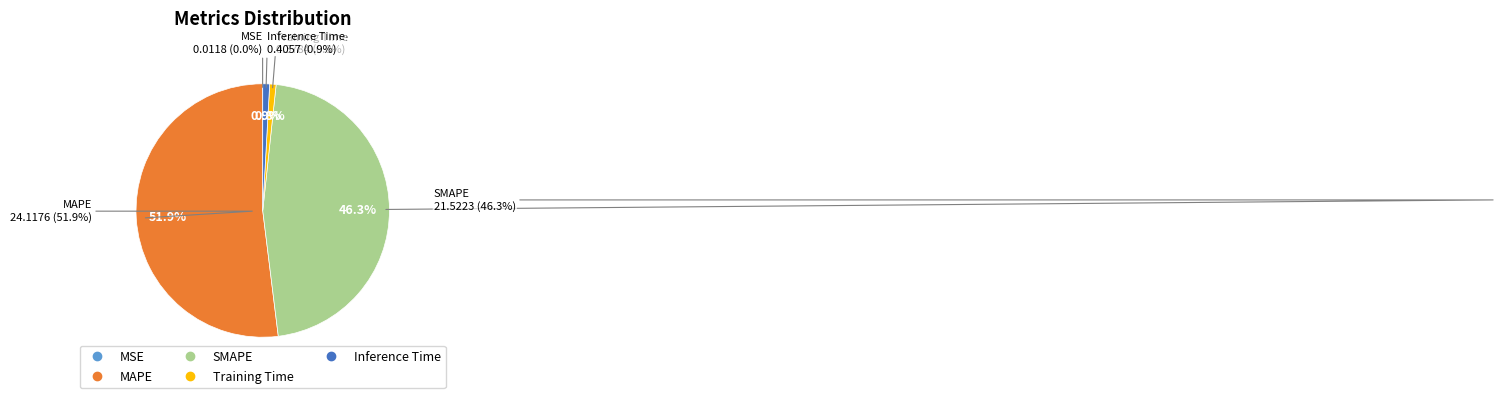

Does SMAPE represent more than half of the total?

No